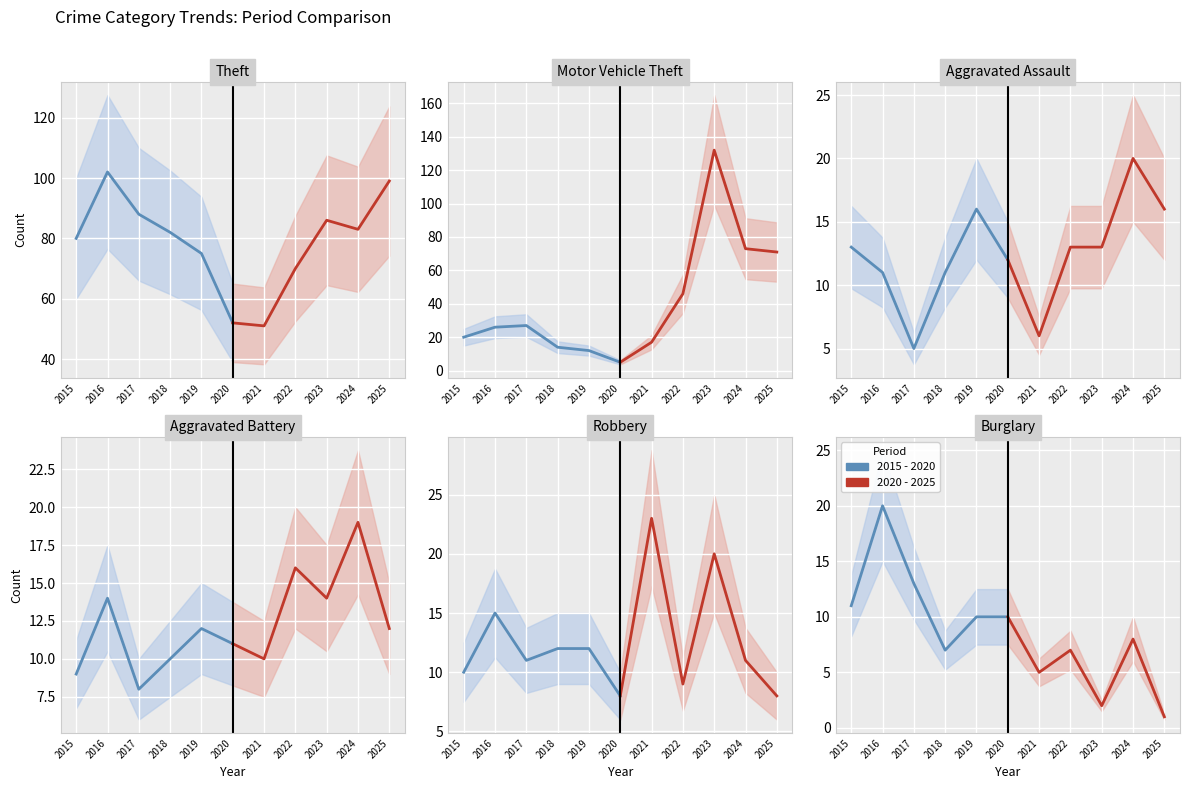

How many interior local peaks does the 2015 - 2020 series have?

1